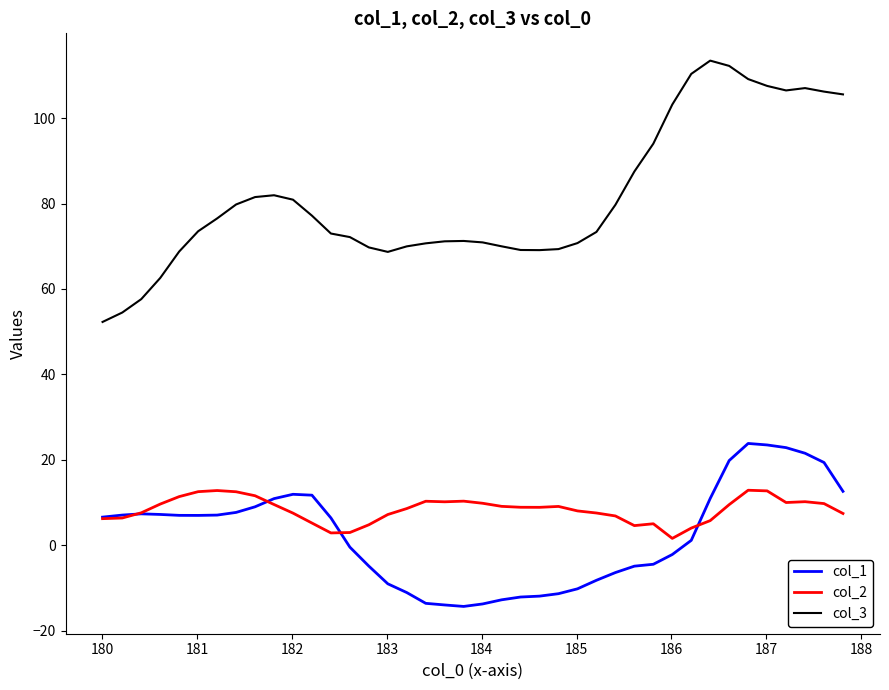

True or false: col_2 has more than 1 points higher than both neighbors.

True